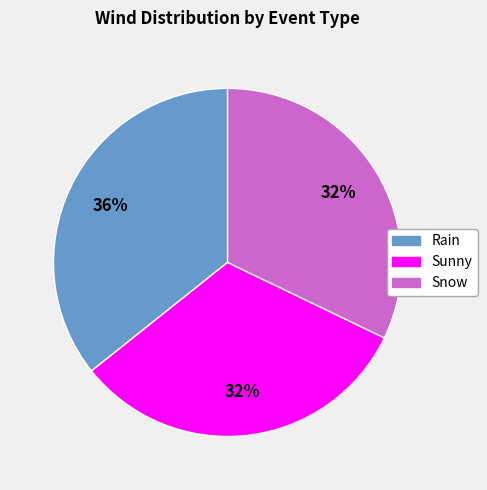

What percentage is the Rain slice, to the nearest percent?

36%